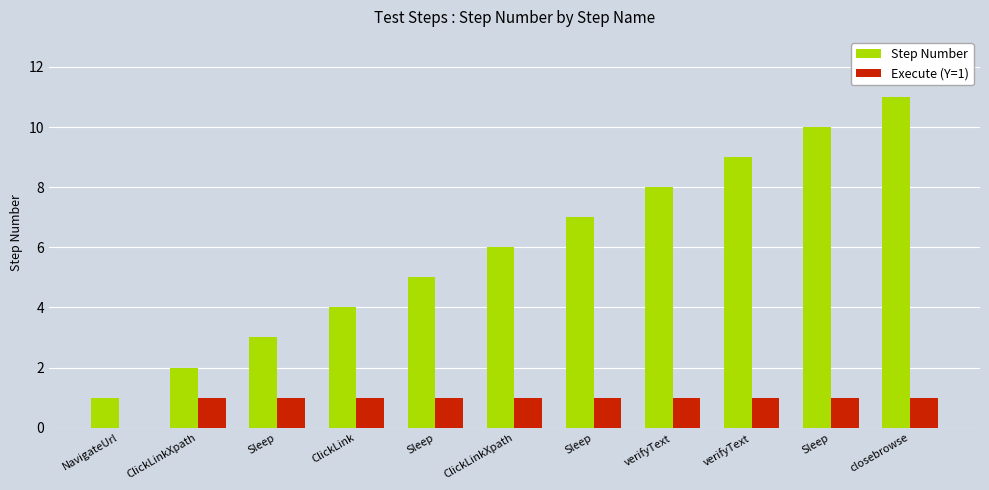

Which has a higher value, verifyText or NavigateUrl?

verifyText